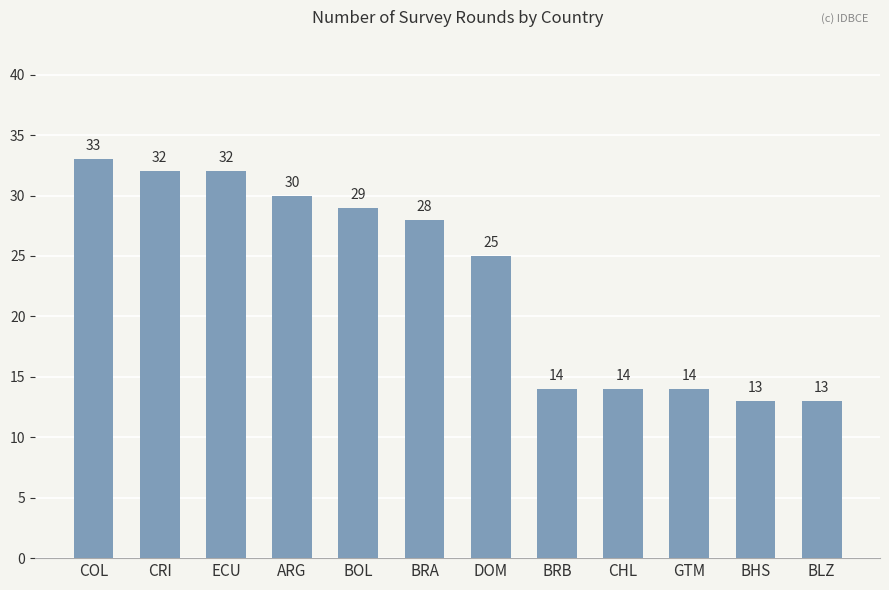

What is the average value?

23